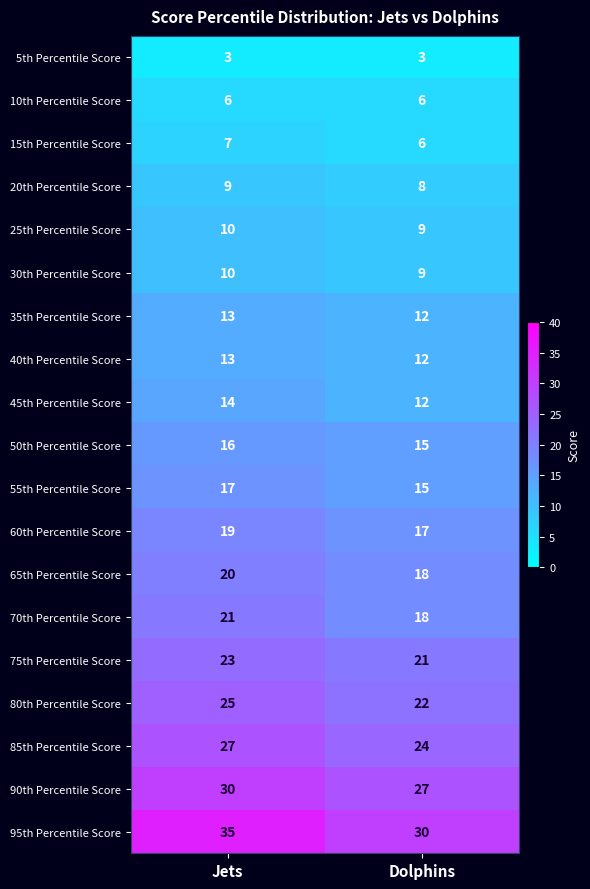

What is the sum of all 80th Percentile Score values?

47